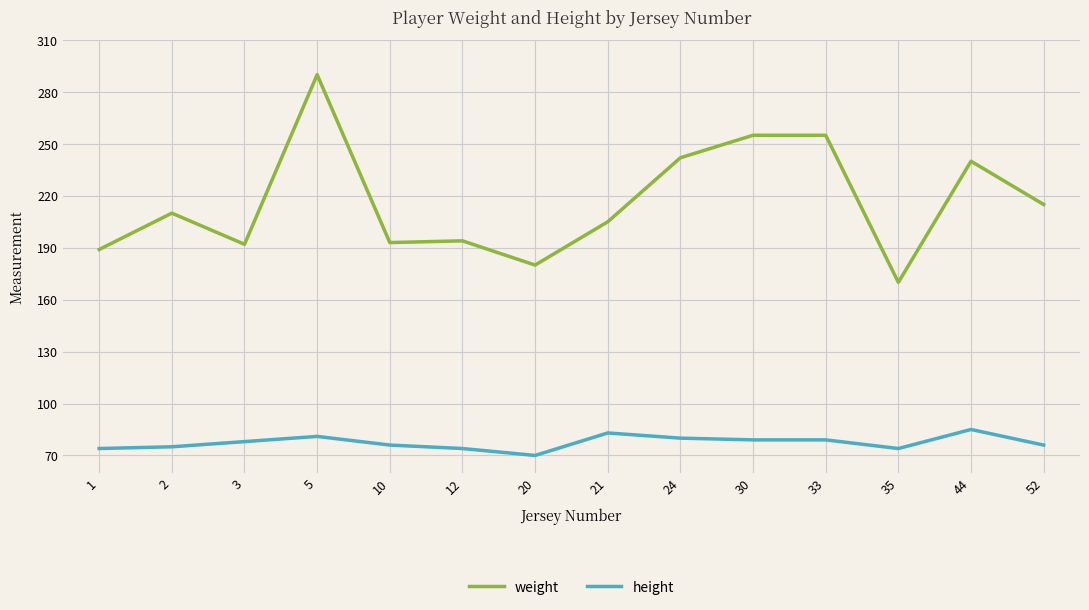

Rank the series at 3 from highest to lowest value.

weight, height